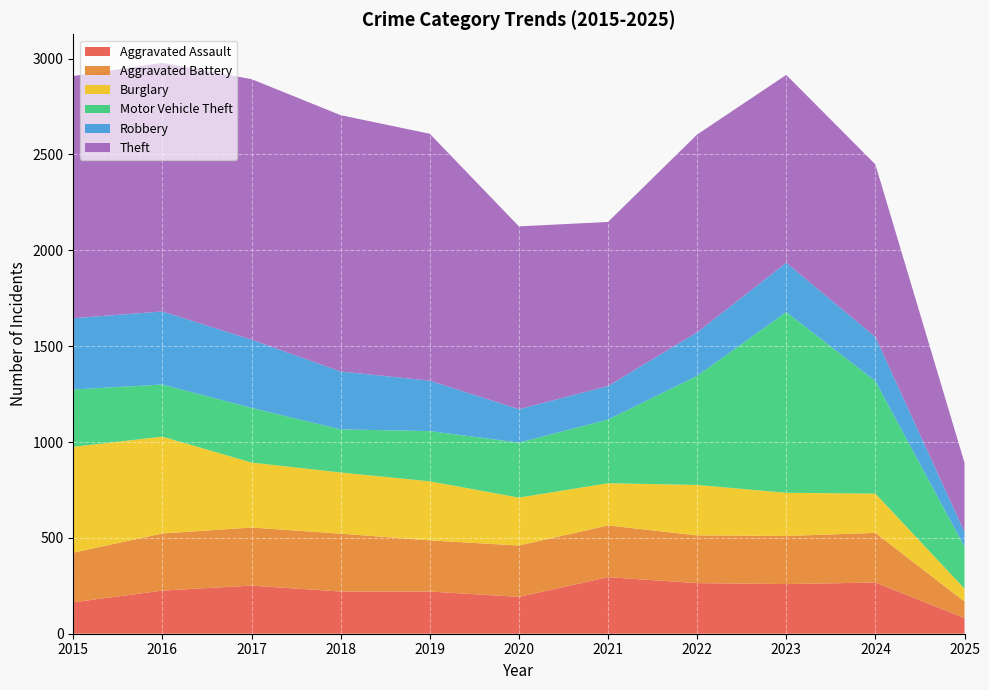

Reading right to left, extract all data points from this chart.

Aggravated Assault: 82	267	259	264	295	192	220	220	251	225	164
Aggravated Battery: 86	259	251	249	270	268	267	302	303	298	259
Burglary: 67	205	225	263	220	250	308	319	339	505	552
Motor Vehicle Theft: 219	587	943	569	332	287	262	225	285	272	299
Robbery: 77	230	257	227	175	174	263	302	356	381	372
Theft: 361	900	980	1032	856	954	1288	1337	1359	1297	1263